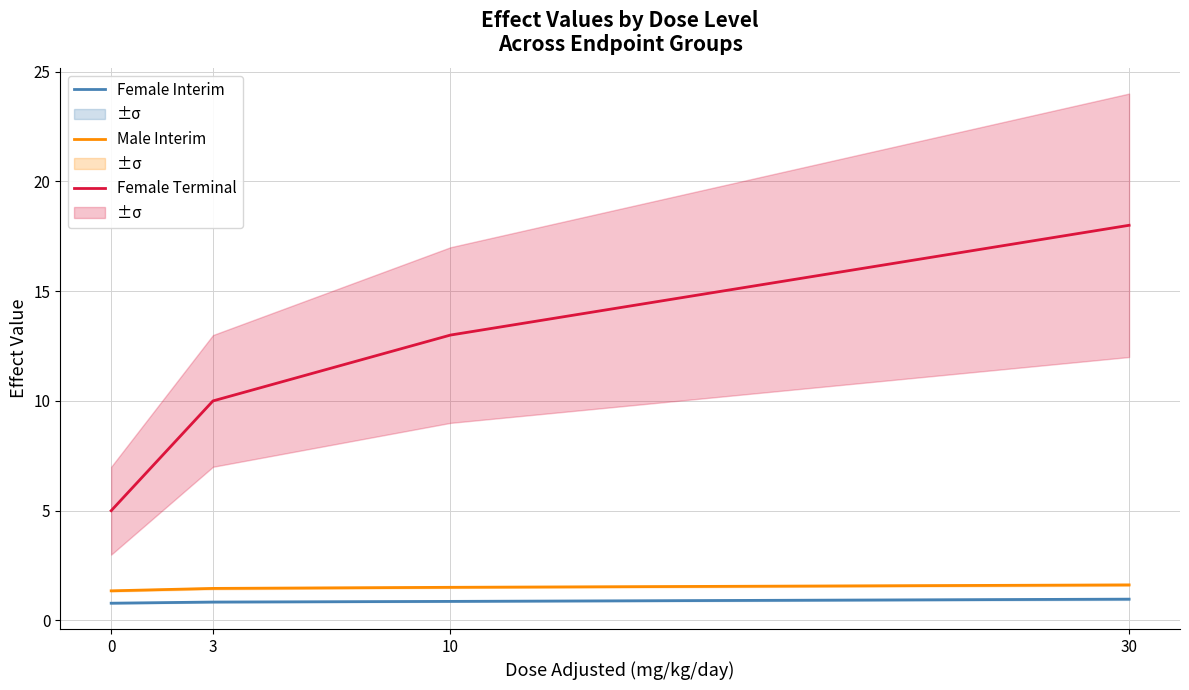

Rank the series at 0 from highest to lowest value.

Female Terminal, Male Interim, Female Interim